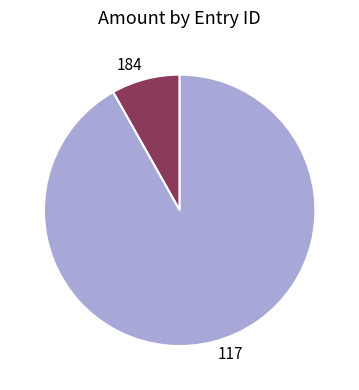

How many segments does this pie chart have?

2